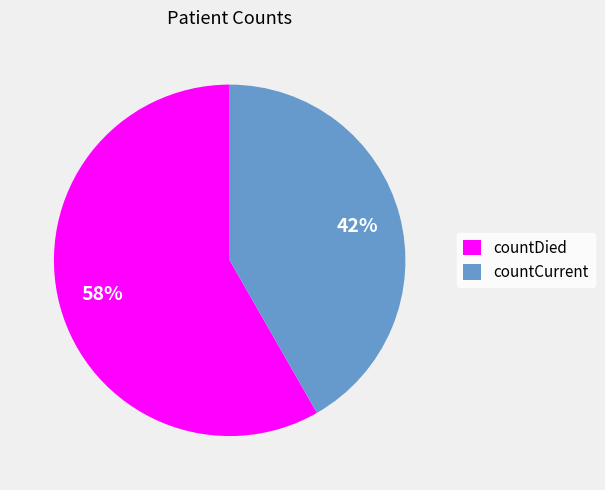

Is countCurrent the majority of the pie?

No